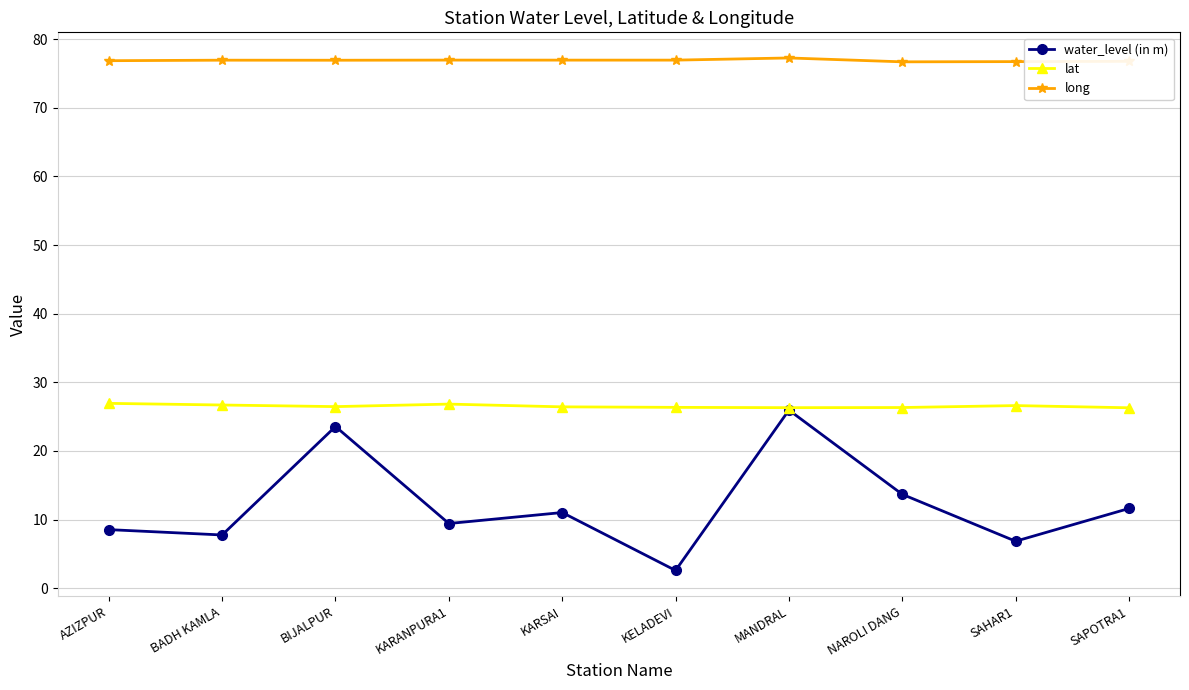

True or false: long and water_level (in m) cross at least once.

False